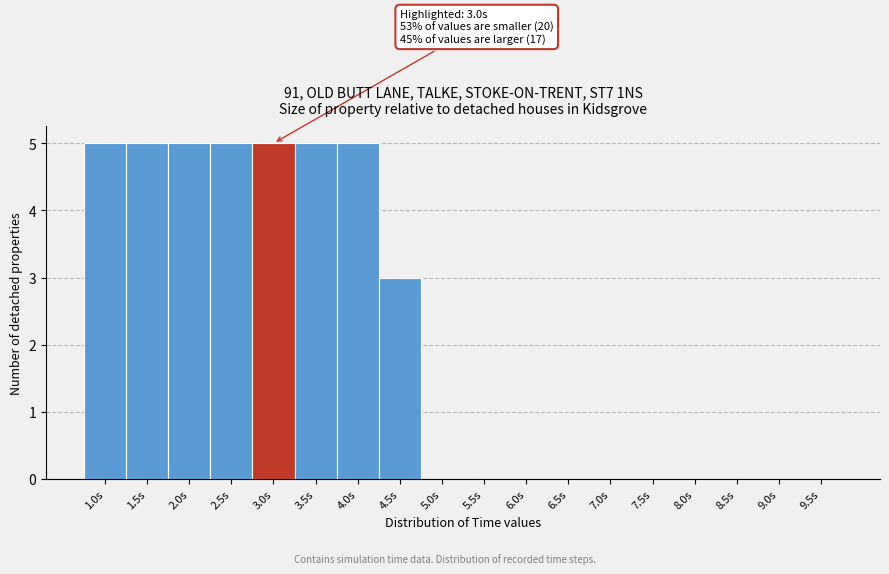

Reading right to left, extract all data points from this chart.

9.5s=0	9.0s=0	8.5s=0	8.0s=0	7.5s=0	7.0s=0	6.5s=0	6.0s=0	5.5s=0	5.0s=0	4.5s=3	4.0s=5	3.5s=5	3.0s=5	2.5s=5	2.0s=5	1.5s=5	1.0s=5